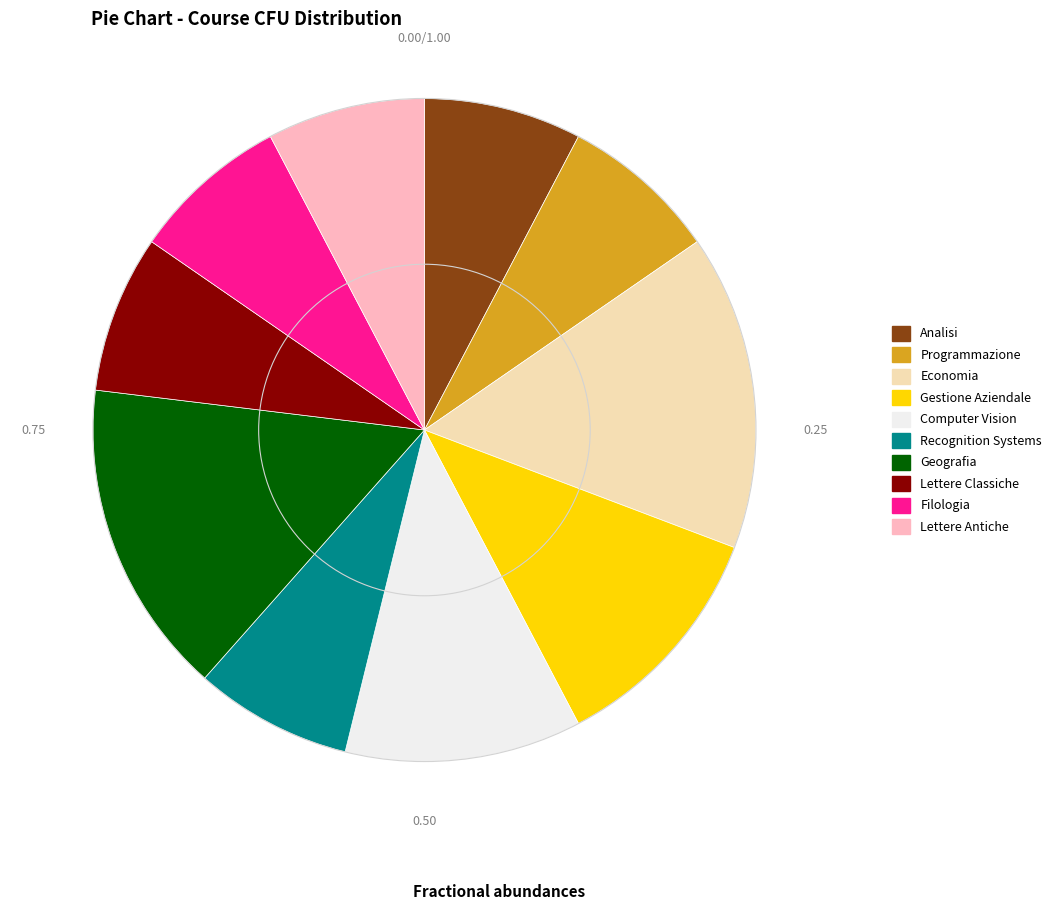

Approximately how many times larger is the value at Gestione Aziendale compared to Analisi?

1.5